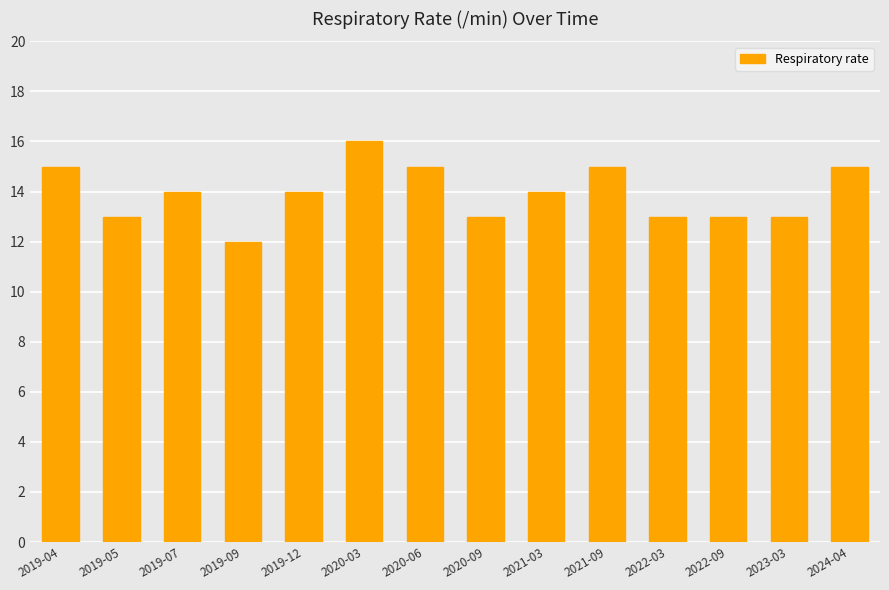

At which label does the data first exceed 14?

2019-04